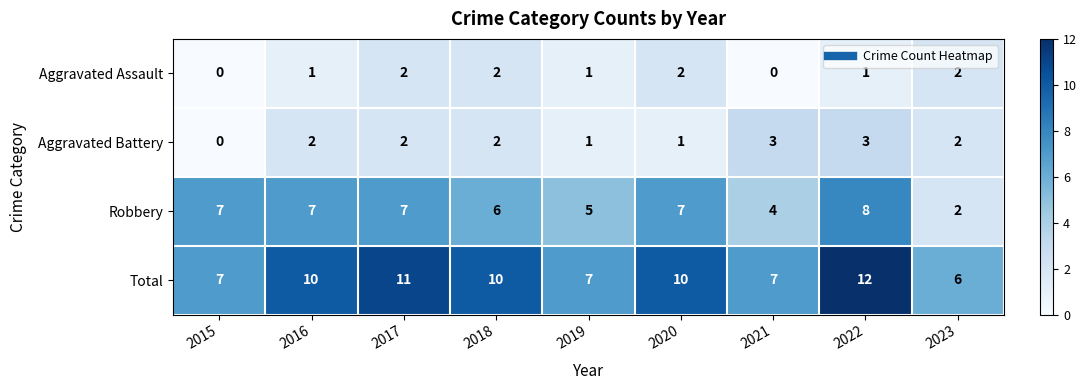

The value of Robbery at 2020 is 7. True or false?

True